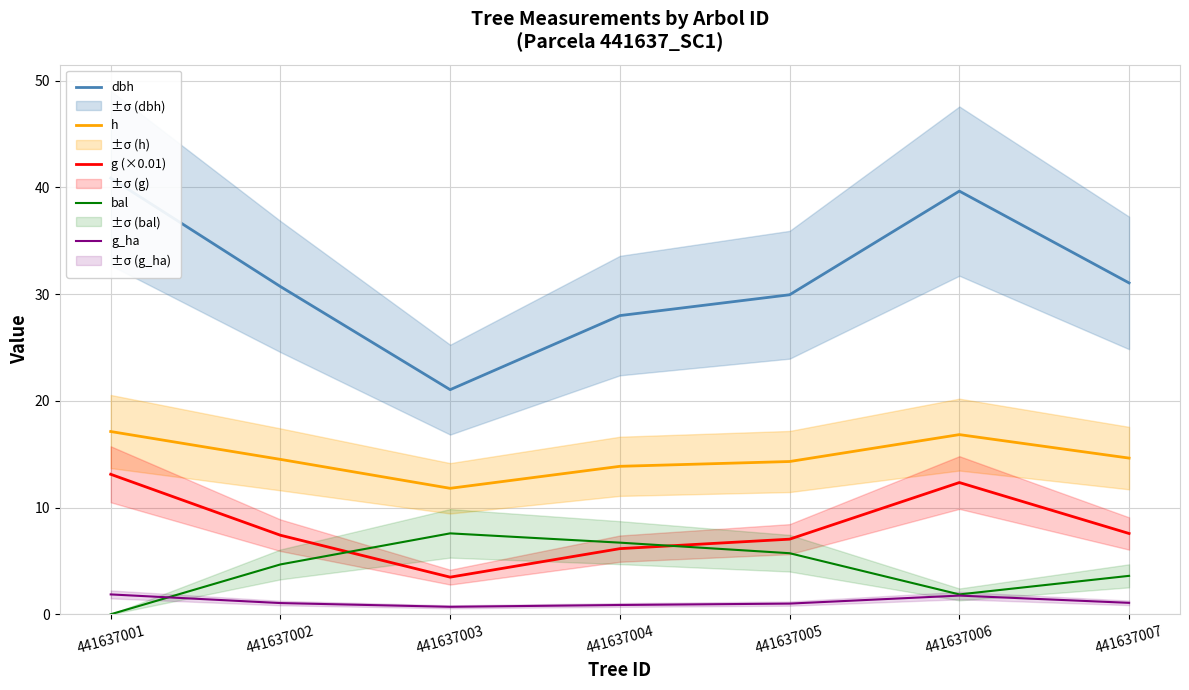

The value of dbh at 441637003 is 21.0. True or false?

True